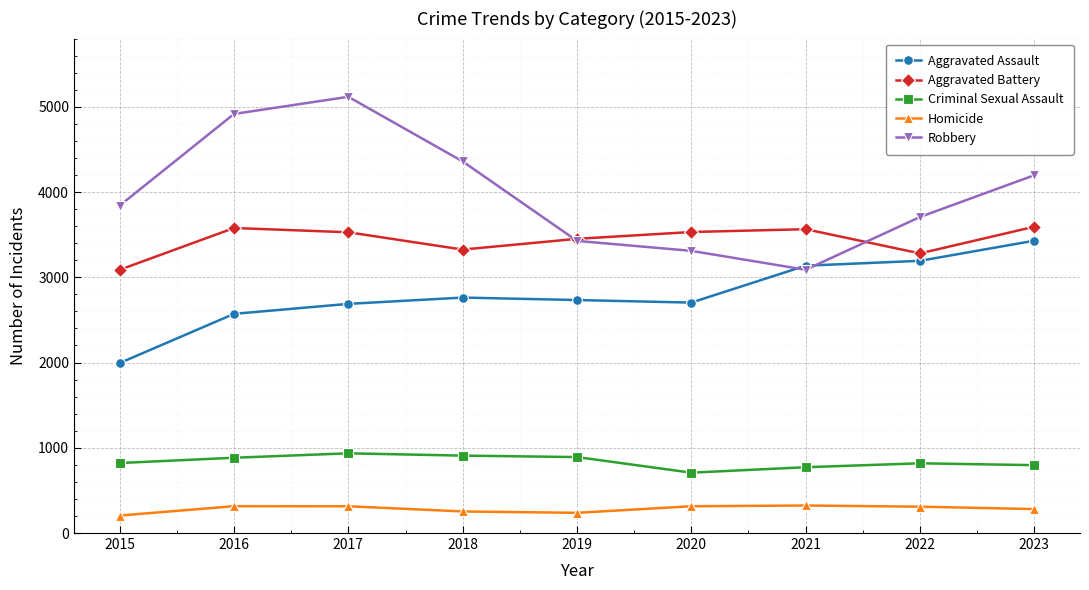

How many values in the Criminal Sexual Assault series are below 821?

4